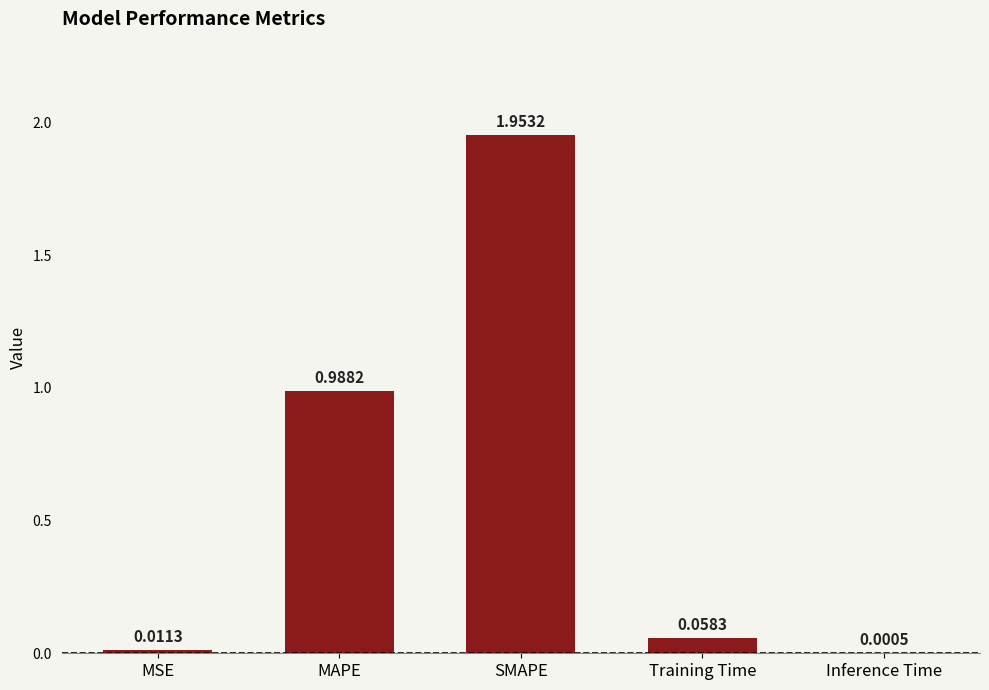

What is the change in value from MSE to MAPE?

+1.0